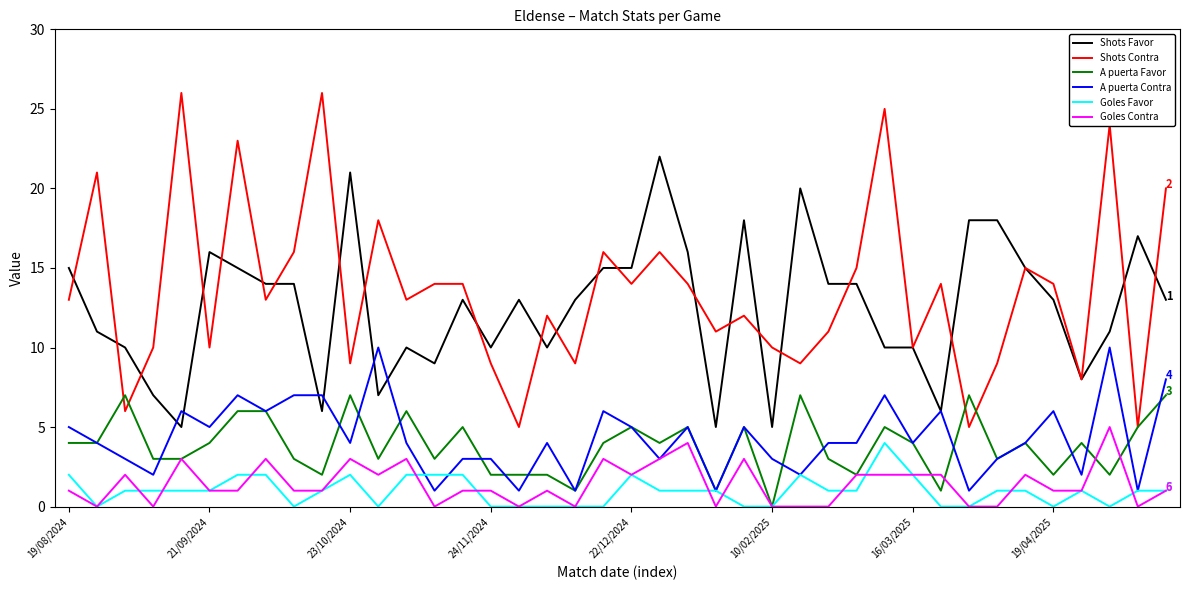

True or false: Goles Contra and Shots Contra cross at least once.

False